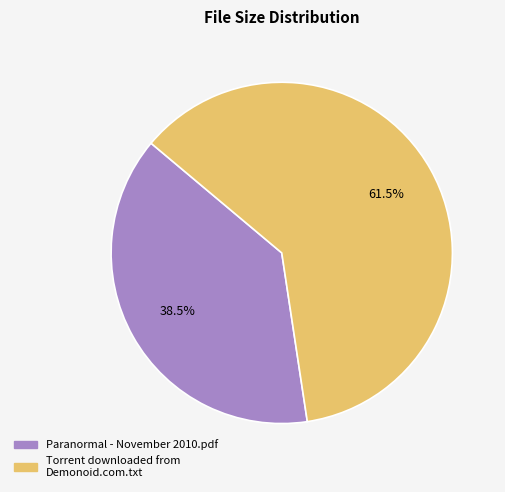

Between Torrent downloaded from Demonoid.com.txt and Paranormal - November 2010.pdf, which is larger?

Torrent downloaded from Demonoid.com.txt